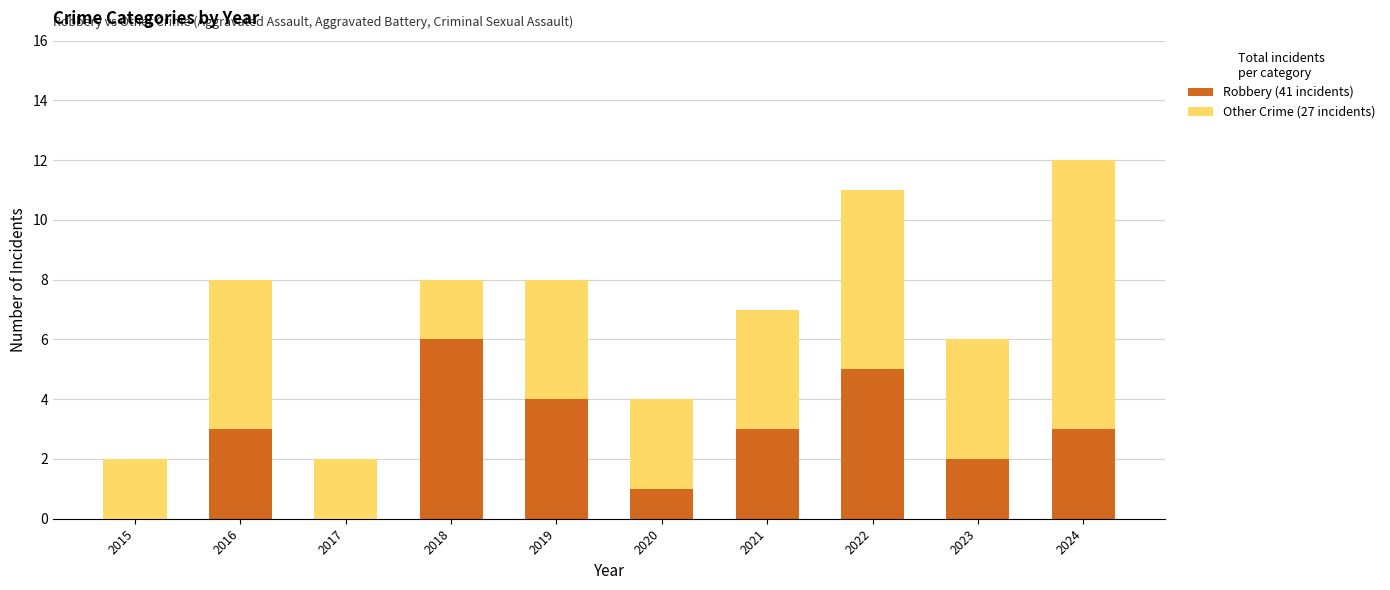

At which category is the sum across all series the highest?

2024